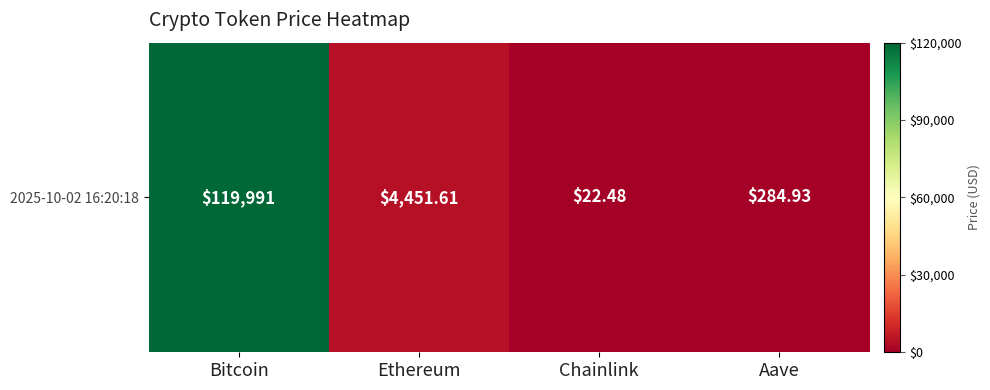

What value does the data have at Ethereum?

4451.6